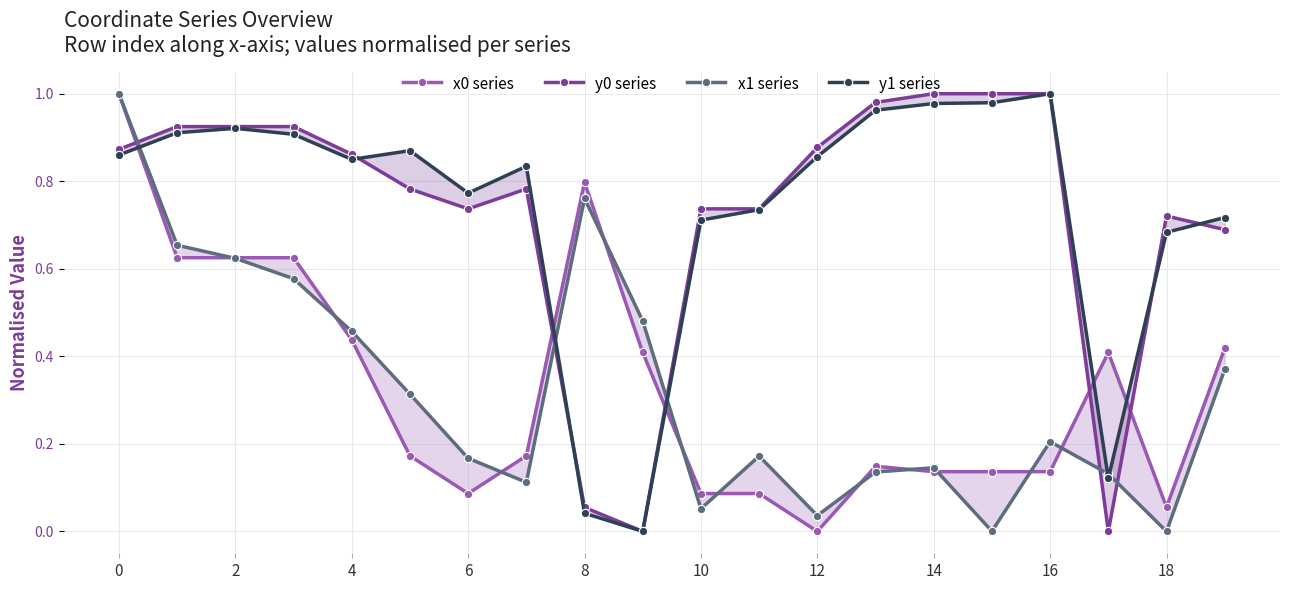

True or false: x1 series has a value of 0.1 at 10.

False